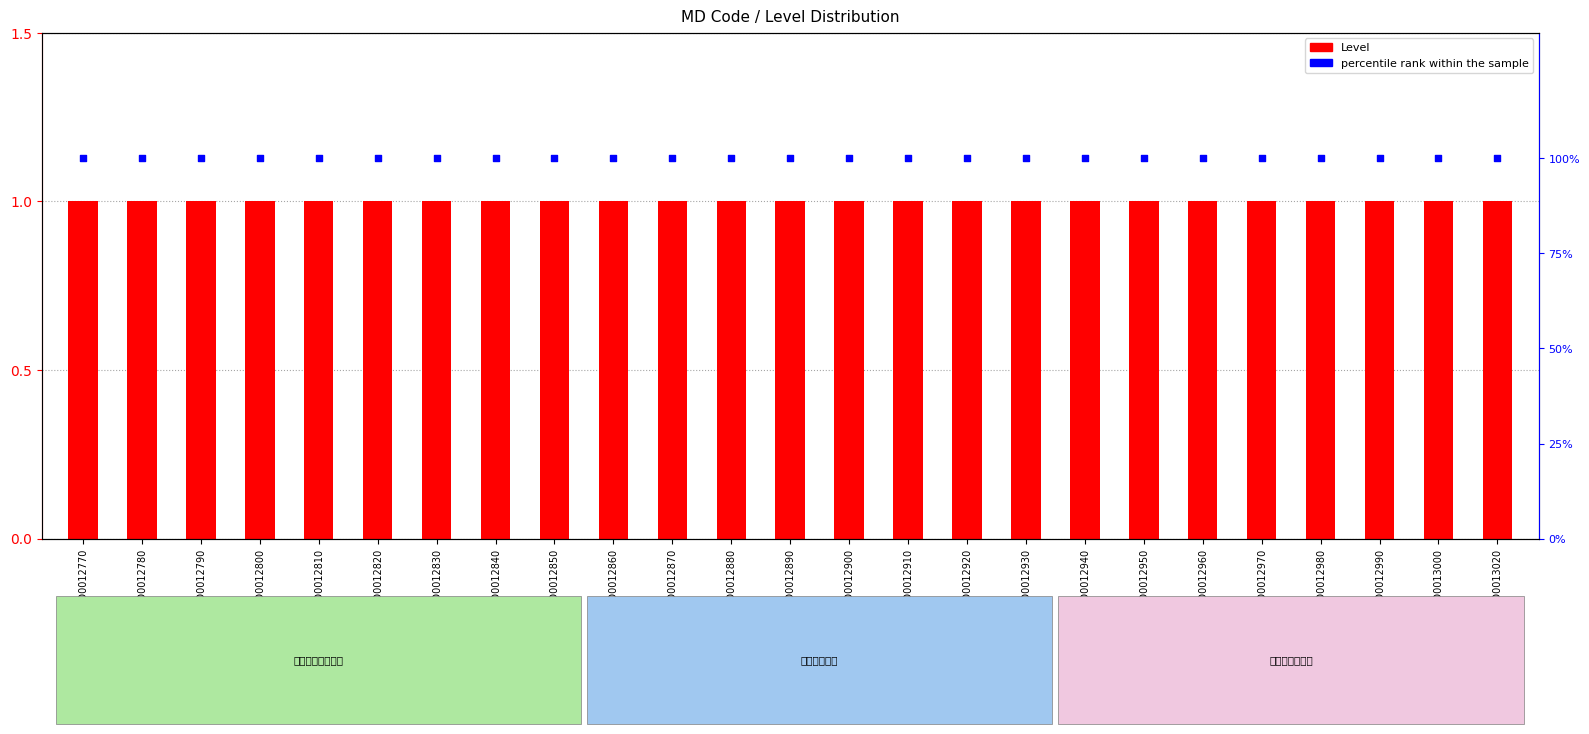

Which series contains the lowest Y value?

Level